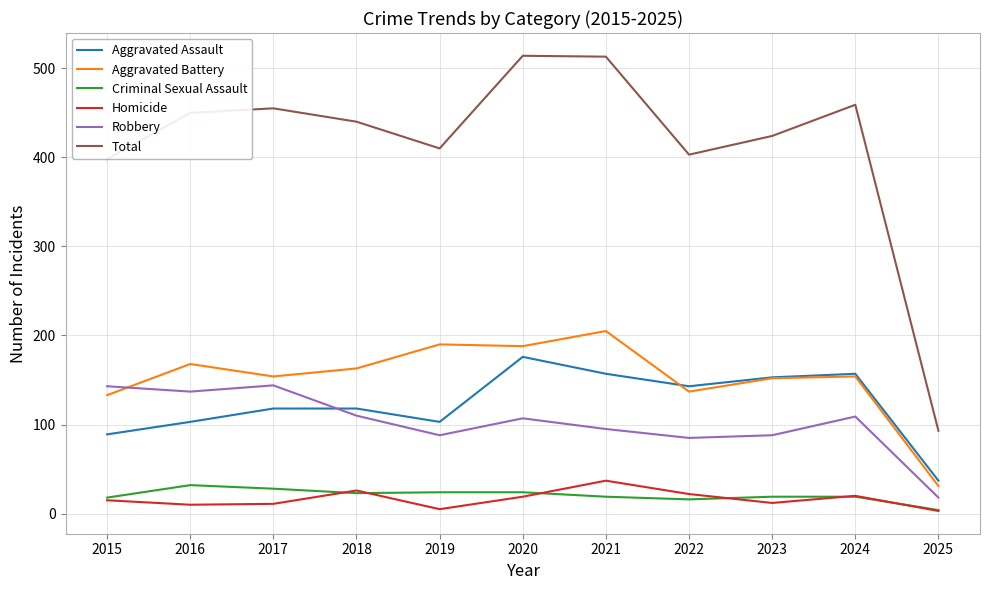

At how many categories does at least one series exceed 294?

10